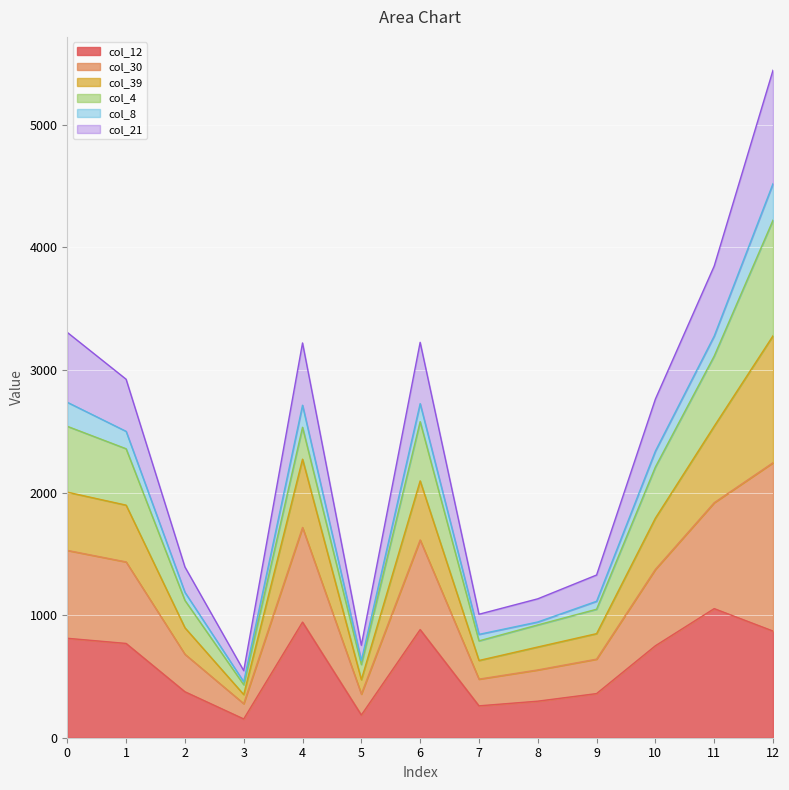

At which category is the sum across all series the highest?

12